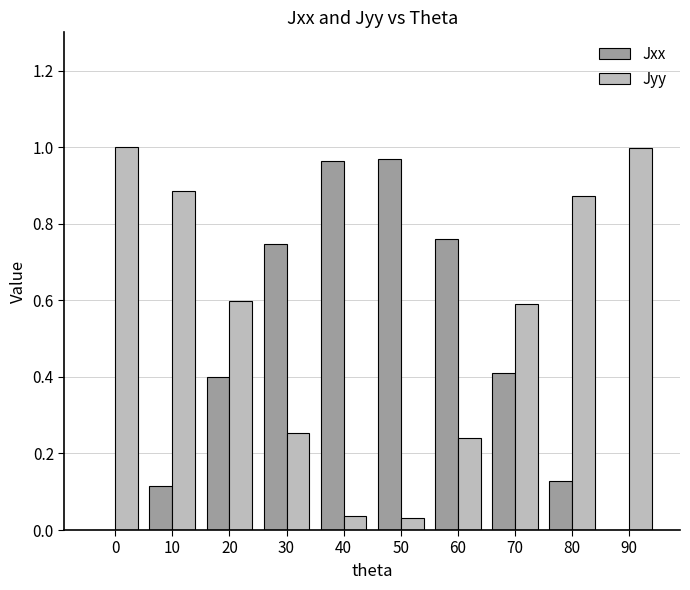

The value of Jxx at 20 is 0.2. True or false?

False